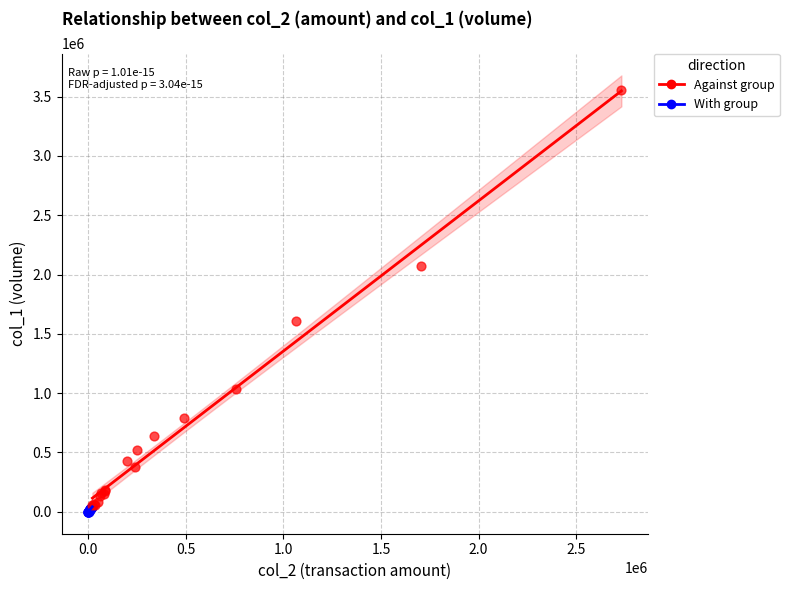

Which series has the widest spread of Y values?

Against group